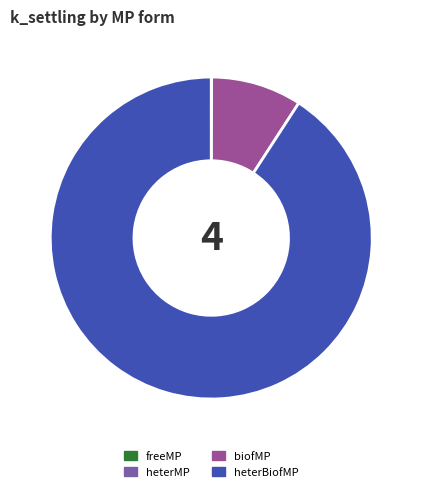

Is there any slice that represents more than half of the pie?

Yes